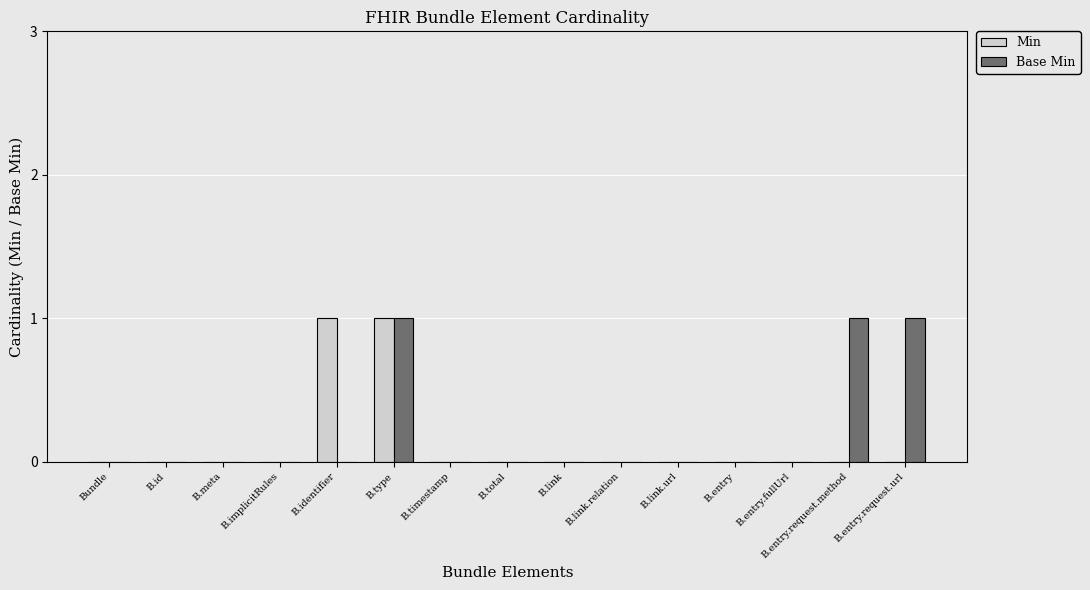

At which category is the sum across all series the highest?

B.type